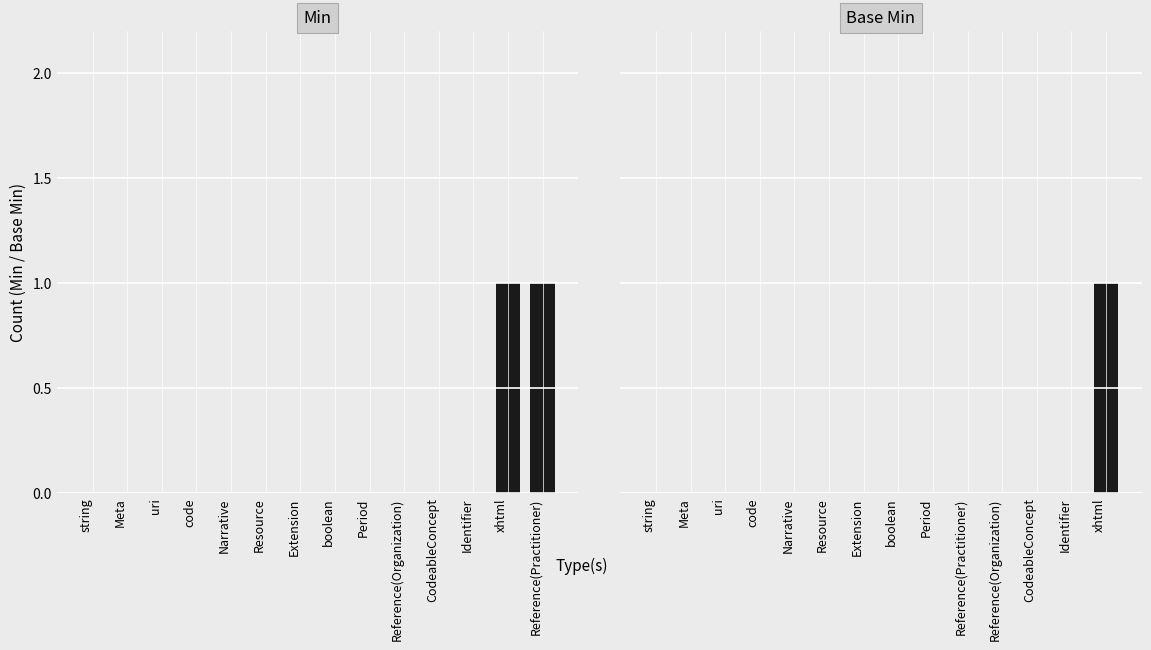

Between Resource and Identifier, which series saw the biggest shift?

Min